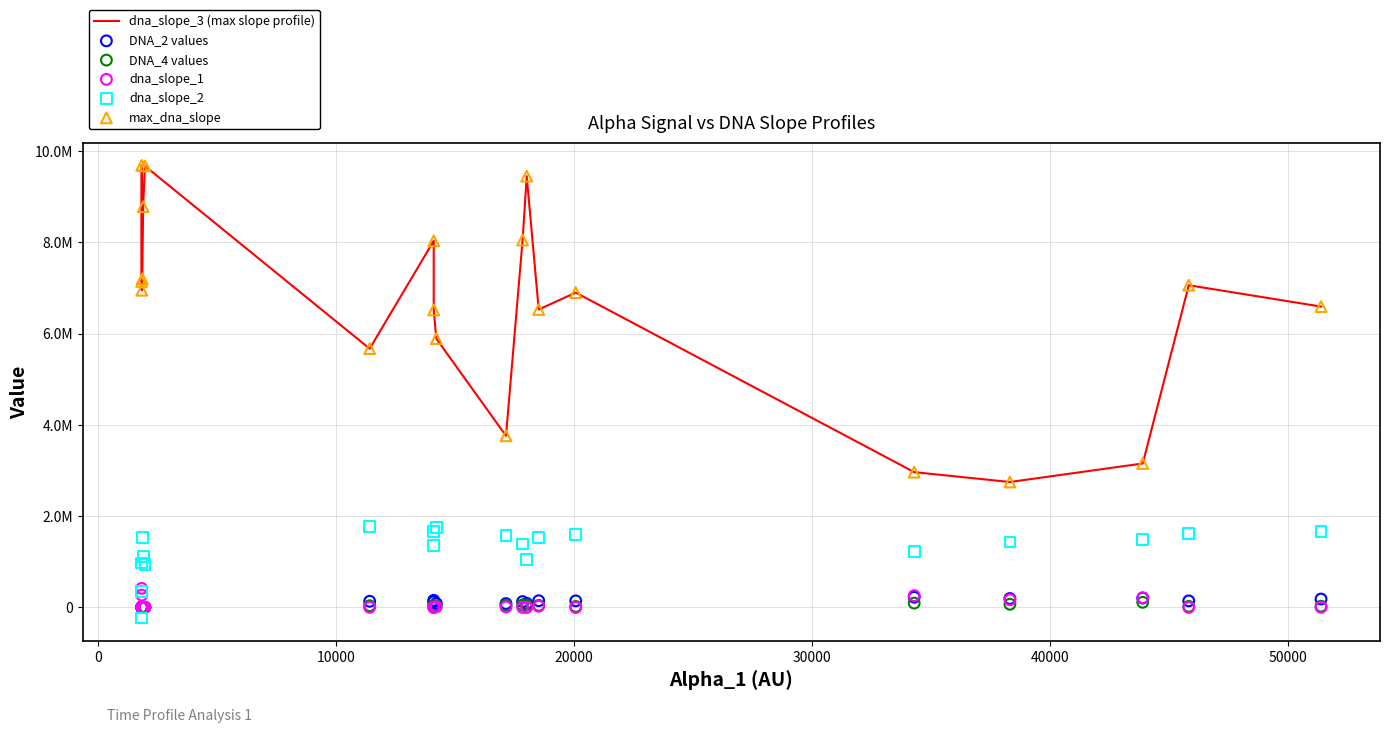

Which series reaches the maximum Y coordinate?

dna_slope_3 (max slope profile)